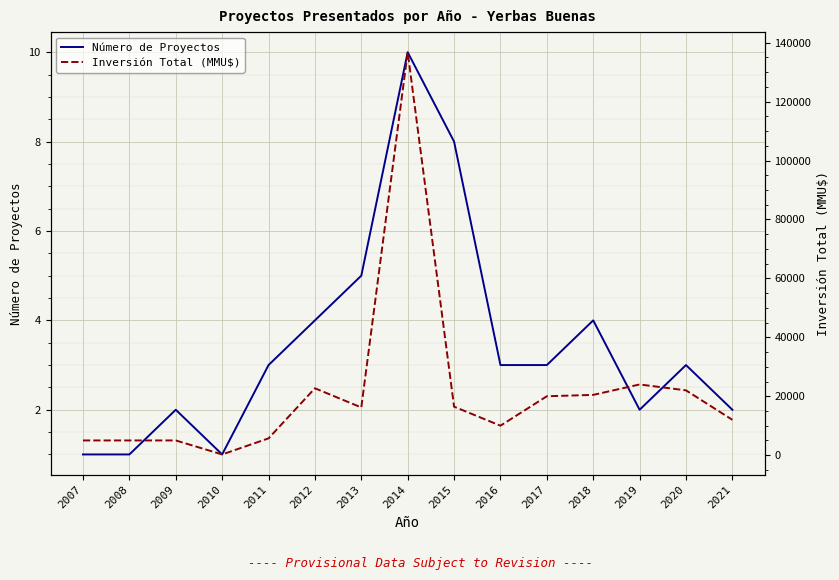

What is the difference between the maximum and minimum values in the Inversión Total (MMU$) series?

136500